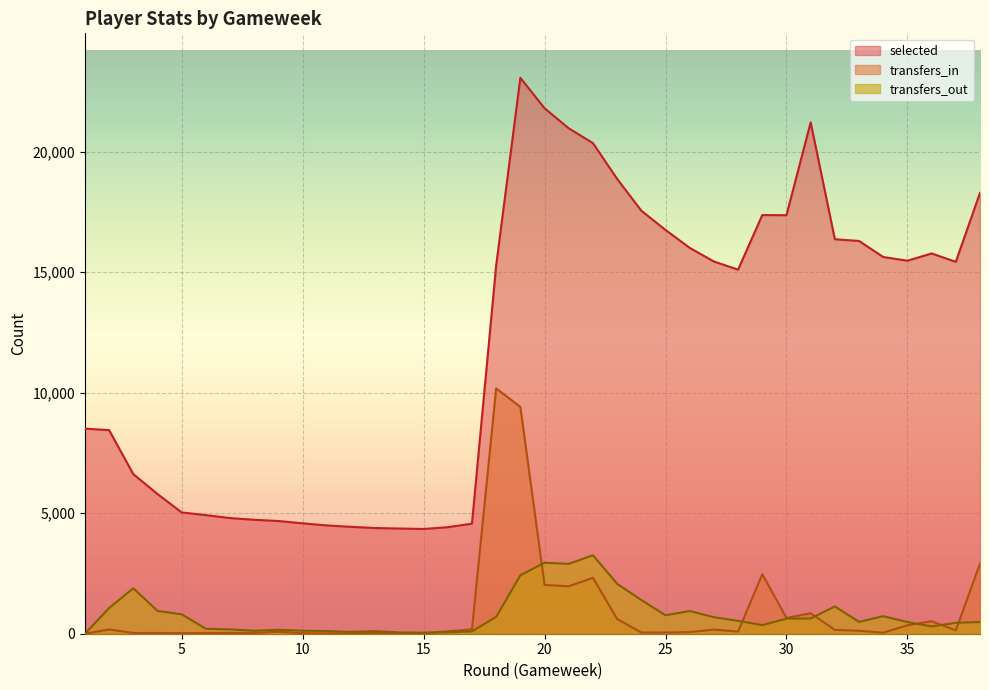

Reading left to right, extract all data points from this chart.

selected: 8511	8448	6623	5798	5033	4921	4800	4727	4677	4581	4493	4435	4385	4365	4347	4420	4568	15283	23069	21805	20973	20358	18875	17555	16756	16012	15447	15108	17373	17367	21219	16370	16298	15633	15479	15780	15433	18294
transfers_in: 0	177	30	31	23	31	31	30	81	23	12	11	37	20	19	100	181	10180	9413	2027	1968	2322	612	50	49	67	172	88	2469	654	850	159	121	42	349	520	140	2907
transfers_out: 0	1064	1887	946	806	205	179	122	163	125	111	75	104	52	43	59	96	700	2426	2946	2898	3258	2073	1400	765	943	686	533	356	628	632	1132	491	728	484	301	452	485